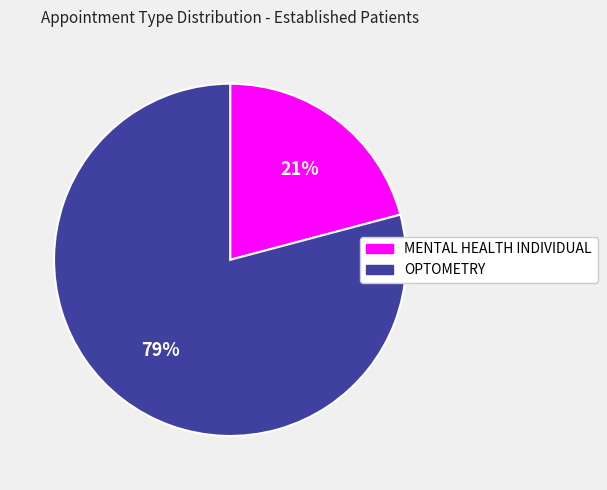

How many segments does this pie chart have?

2